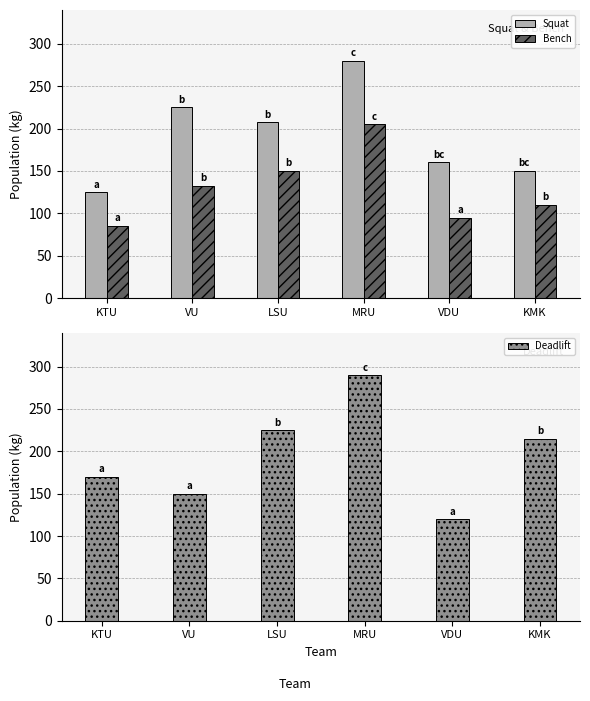

Rank the series by their maximum value, from lowest to highest.

Bench, Squat, Deadlift